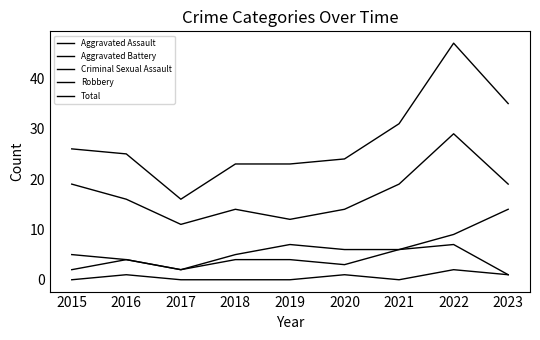

How many Criminal Sexual Assault values are between 0 and 1?

8